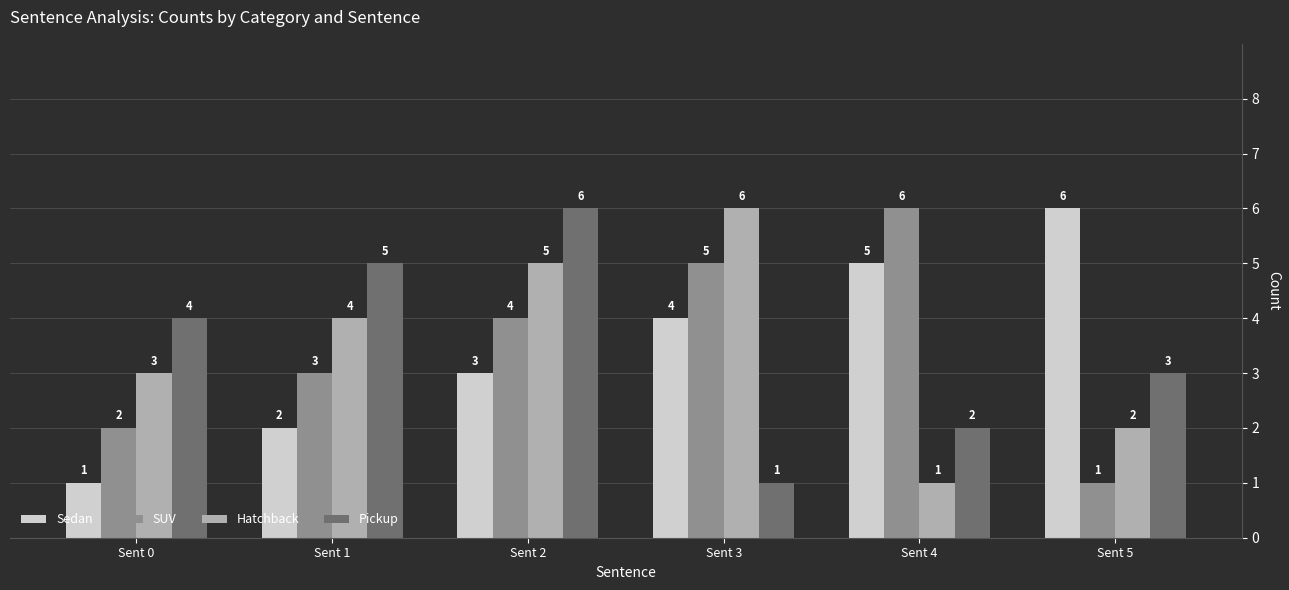

Is it true that Sedan equals 3 at Sent 2?

True